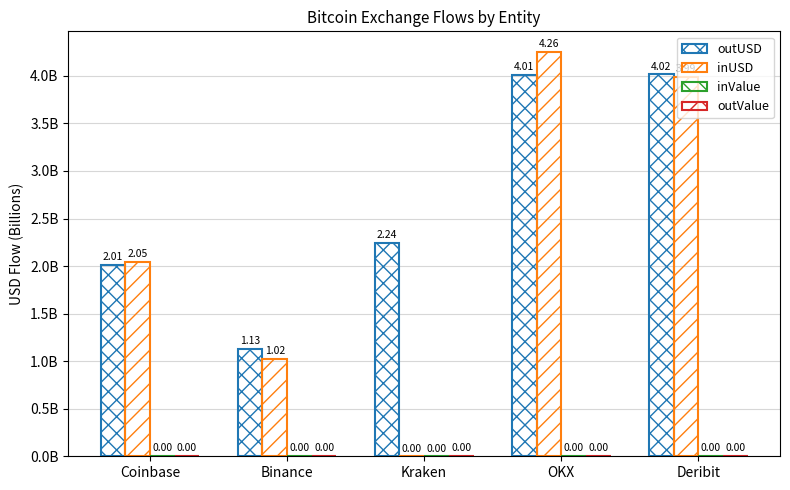

Does the chart contain stacked bars?

No